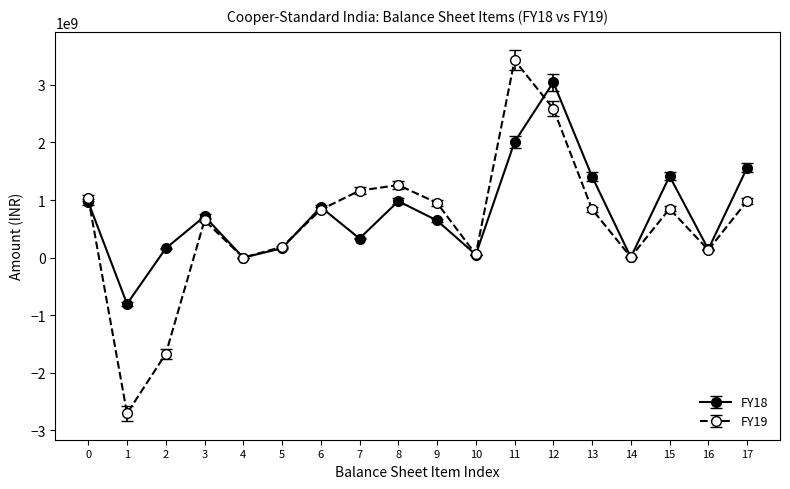

True or false: FY18 has more than 2 interior local peaks.

True